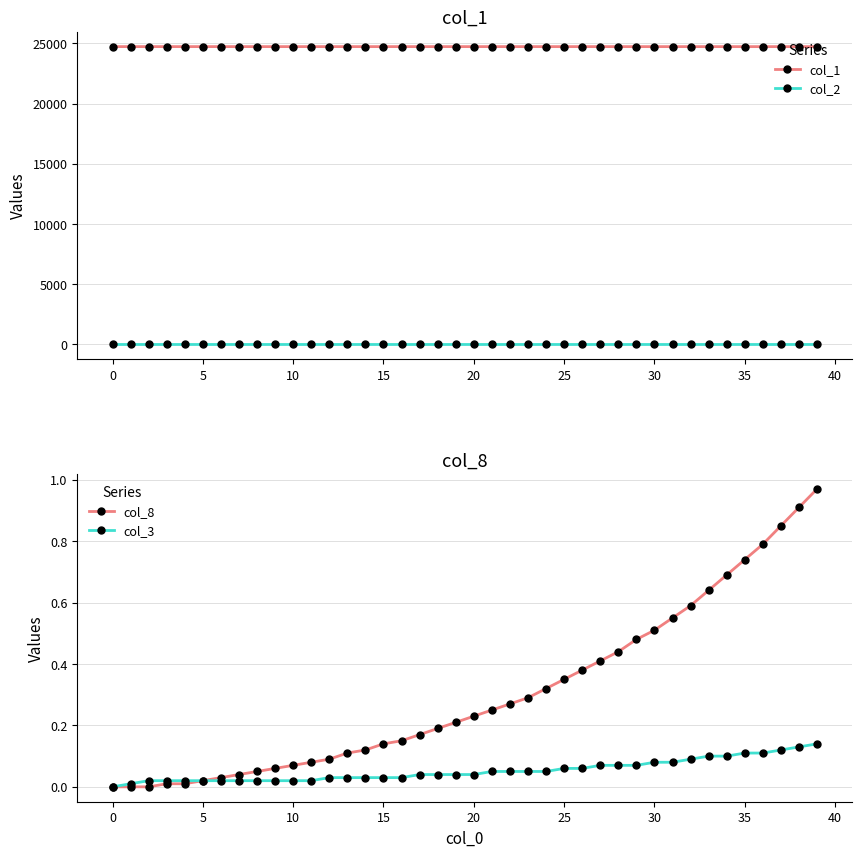

At 32, list the series in order from largest to smallest.

col_1, col_8, col_2, col_3